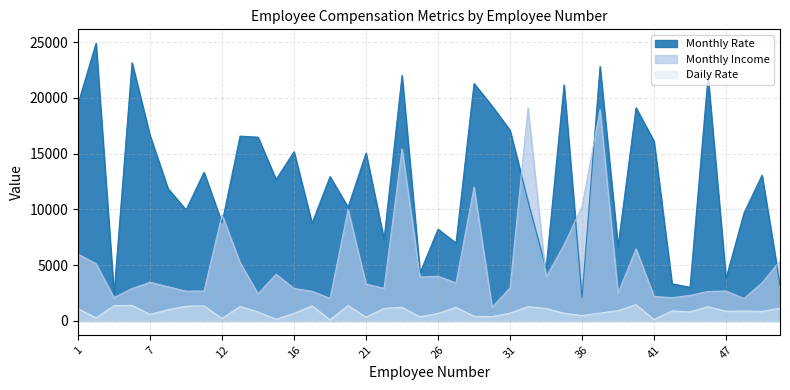

Reading left to right, extract all data points from this chart.

Monthly Rate: 1=19479	2=24907	4=2396	5=23159	7=16632	8=11864	10=9964	11=13335	12=8787	13=16577	14=16479	15=12682	16=15170	18=8758	19=12947	20=10195	21=15053	22=7324	23=22021	24=4306	26=8232	27=6986	28=21293	30=19281	31=17102	32=10735	33=4681	35=21173	36=2094	38=22822	39=6670	40=19121	41=16117	42=3335	45=3020	46=21923	47=3810	49=9687	51=13072	52=3193
Monthly Income: 1=5993	2=5130	4=2090	5=2909	7=3468	8=3068	10=2670	11=2693	12=9526	13=5237	14=2426	15=4193	16=2911	18=2661	19=2028	20=9980	21=3298	22=2935	23=15427	24=3944	26=4011	27=3407	28=11994	30=1232	31=2960	32=19094	33=3919	35=6825	36=10248	38=18947	39=2496	40=6465	41=2206	42=2086	45=2293	46=2645	47=2683	49=2014	51=3419	52=5376
Daily Rate: 1=1102	2=279	4=1373	5=1392	7=591	8=1005	10=1324	11=1358	12=216	13=1299	14=809	15=153	16=670	18=1346	19=103	20=1389	21=334	22=1123	23=1219	24=371	26=673	27=1218	28=419	30=391	31=699	32=1282	33=1125	35=691	36=477	38=705	39=924	40=1459	41=125	42=895	45=813	46=1273	47=869	49=890	51=852	52=1141